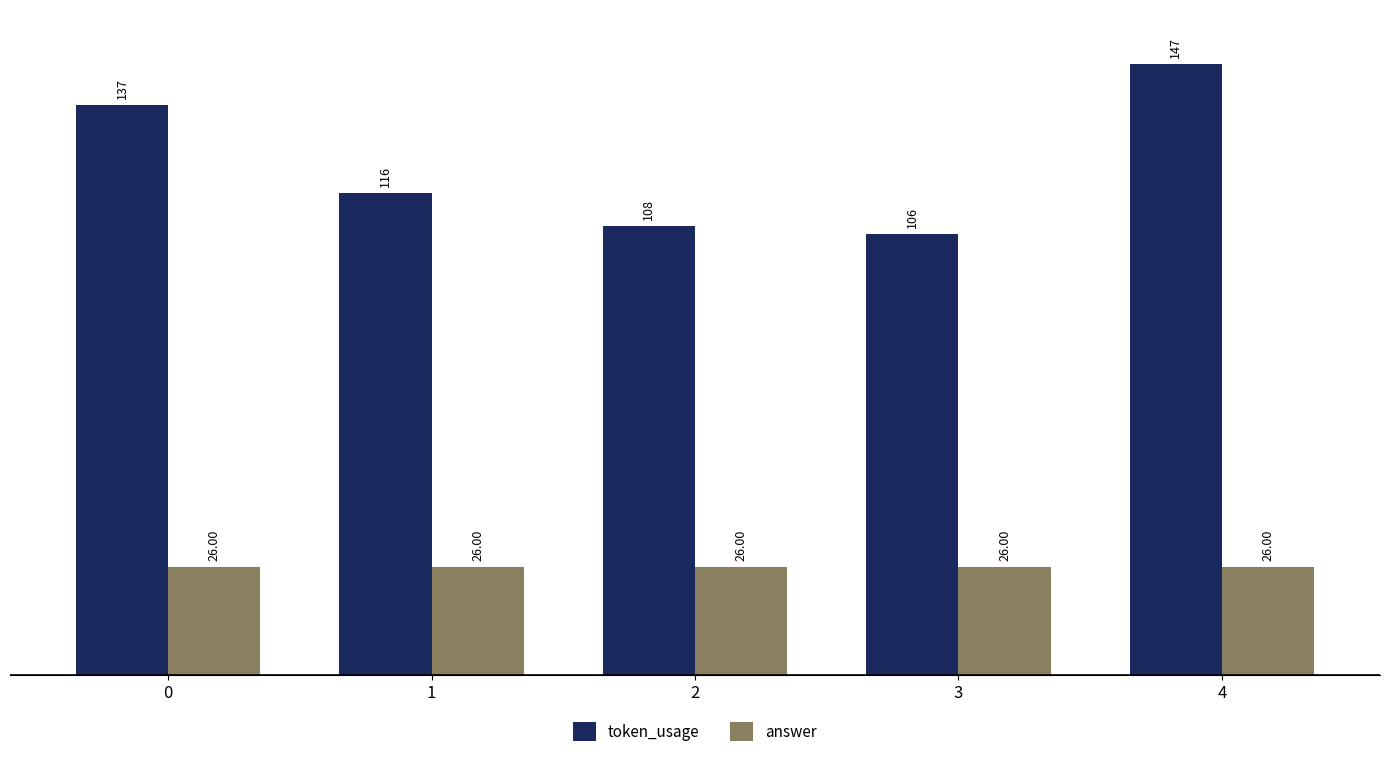

What is the maximum value for answer?

26